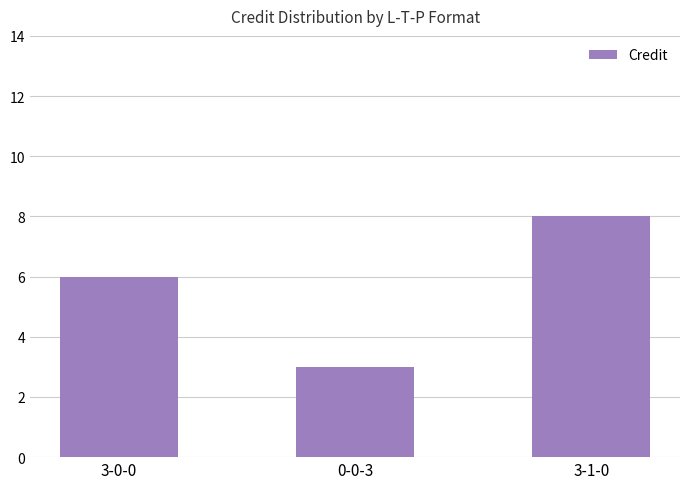

What is the difference between the maximum and minimum values?

5